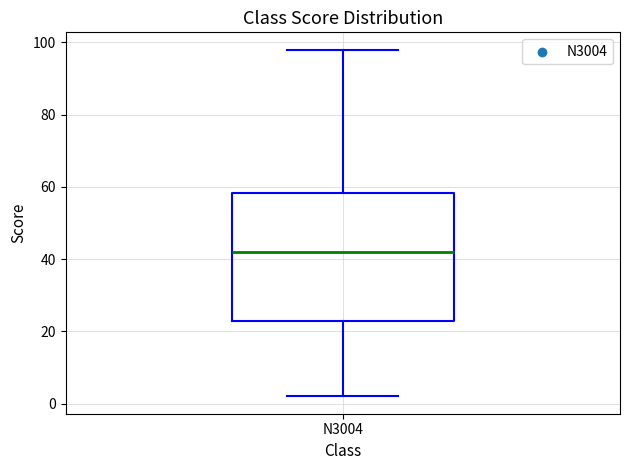

Where does the upper whisker of the box for N3004 end on the y-axis? The values are not printed on the chart, so give them approximately, as read against the axis.

98